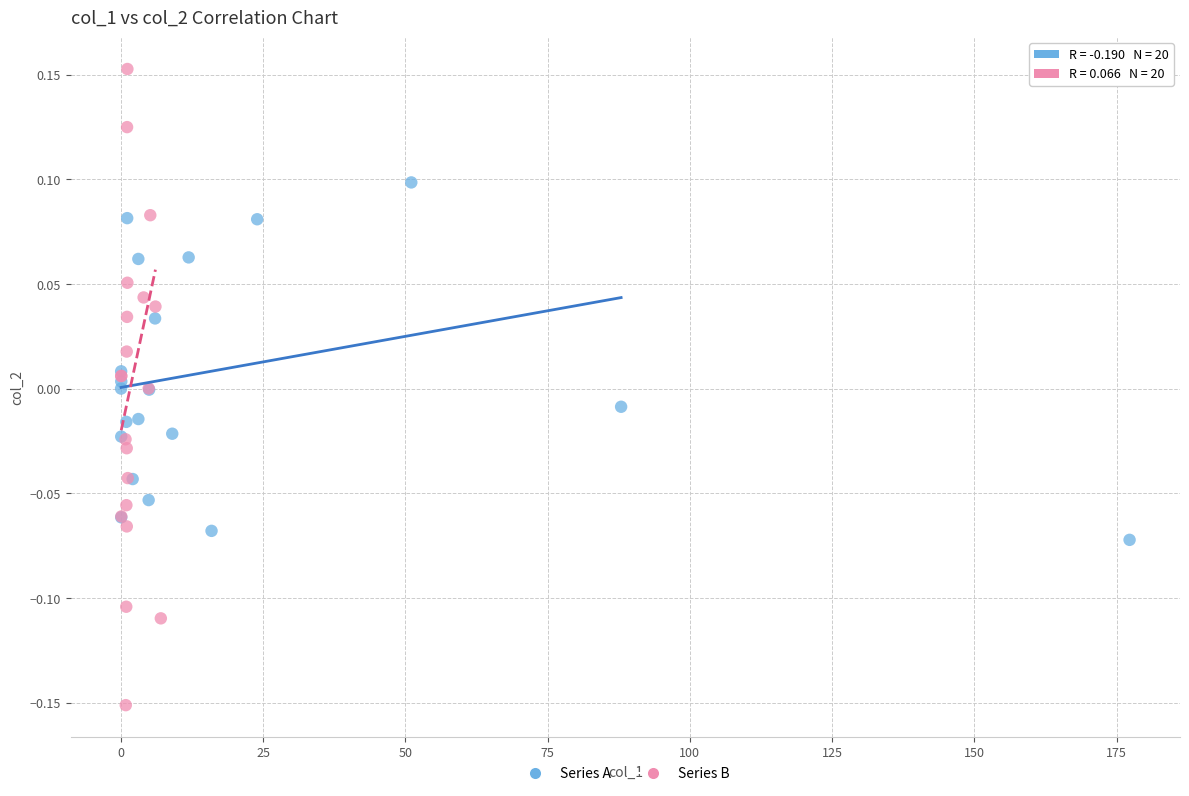

Which series contains the lowest Y value?

Series B